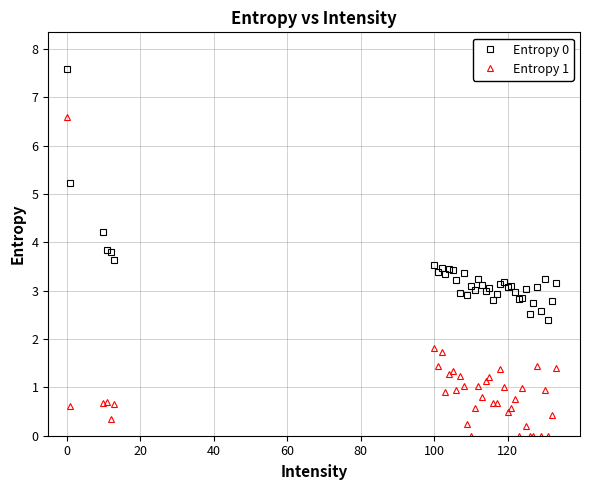

How many interior local peaks does the Entropy 1 series have?

12